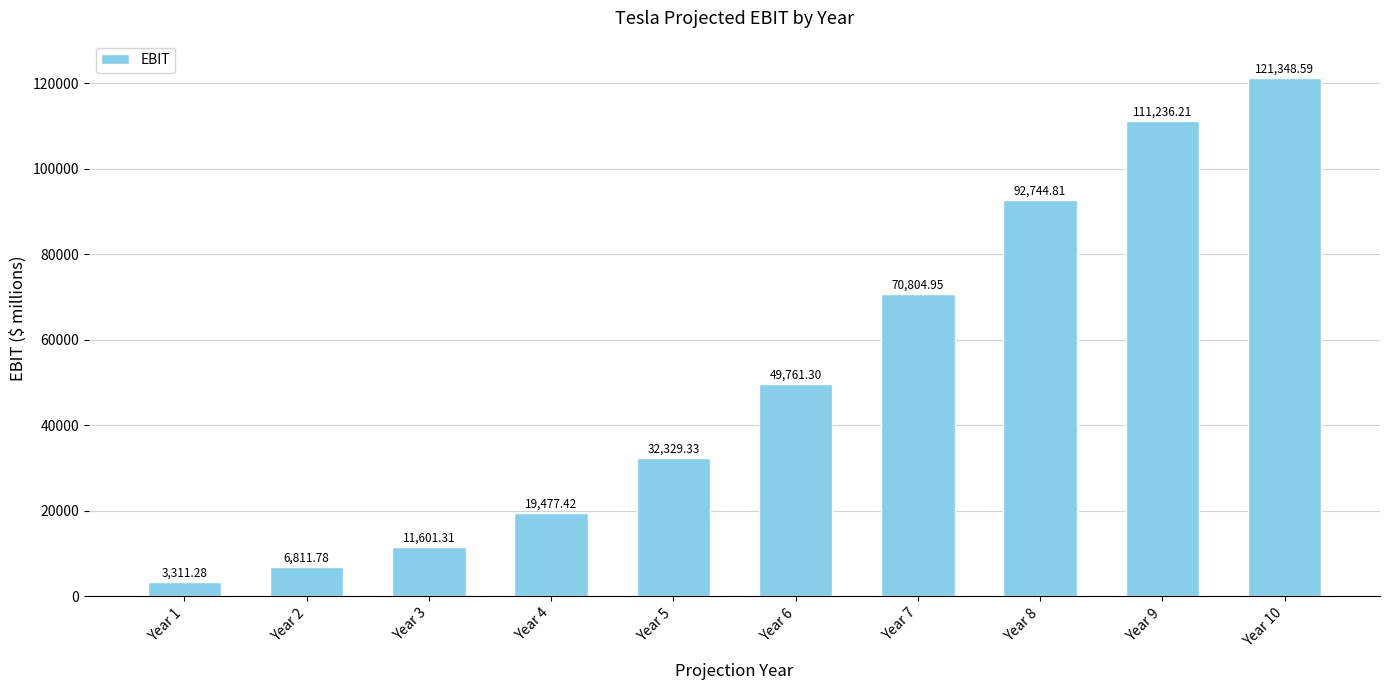

Where does the data first go above 49761?

Year 6